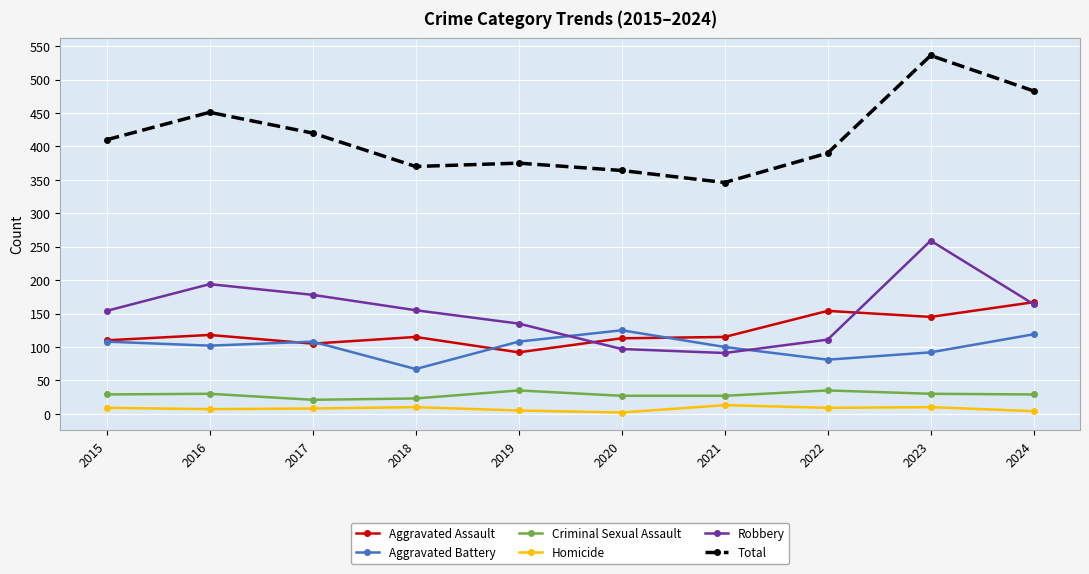

True or false: Aggravated Assault and Criminal Sexual Assault cross at least once.

False